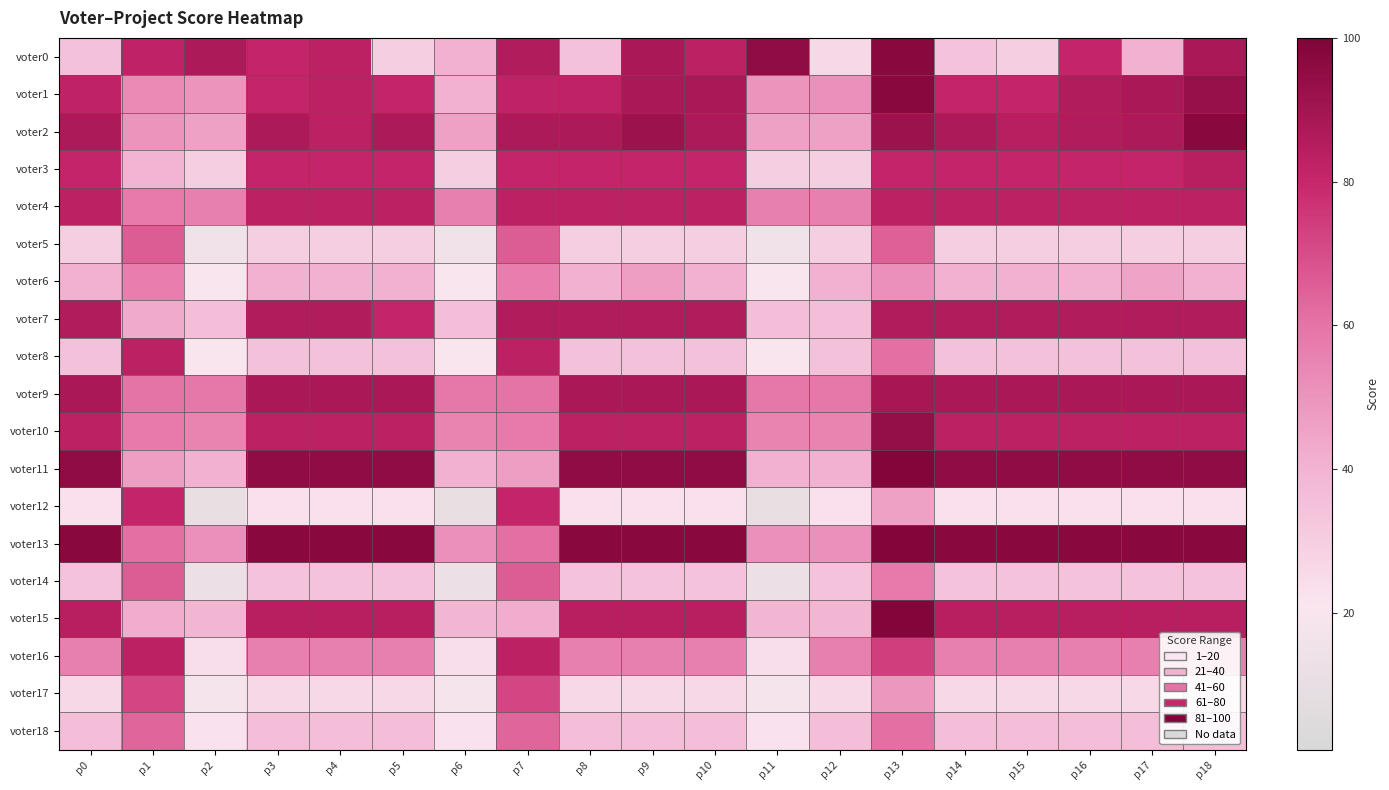

Reading left to right, list all the values displayed in this chart.

voter0: p0=35	p1=82	p2=87	p3=81	p4=83	p5=30	p6=41	p7=86	p8=35	p9=88	p10=83	p11=95	p12=26	p13=97	p14=34	p15=30	p16=81	p17=41	p18=88
voter1: p0=82	p1=53	p2=50	p3=81	p4=83	p5=81	p6=41	p7=82	p8=82	p9=88	p10=88	p11=50	p12=51	p13=97	p14=81	p15=81	p16=86	p17=88	p18=93
voter2: p0=87	p1=50	p2=46	p3=87	p4=83	p5=87	p6=46	p7=87	p8=87	p9=92	p10=87	p11=46	p12=46	p13=92	p14=87	p15=84	p16=86	p17=87	p18=97
voter3: p0=81	p1=40	p2=30	p3=81	p4=81	p5=81	p6=30	p7=81	p8=81	p9=81	p10=81	p11=30	p12=30	p13=81	p14=81	p15=81	p16=81	p17=81	p18=84
voter4: p0=83	p1=58	p2=56	p3=83	p4=83	p5=83	p6=56	p7=83	p8=83	p9=83	p10=83	p11=56	p12=56	p13=83	p14=83	p15=83	p16=83	p17=83	p18=83
voter5: p0=30	p1=66	p2=16	p3=30	p4=30	p5=30	p6=16	p7=66	p8=30	p9=30	p10=30	p11=16	p12=30	p13=65	p14=30	p15=30	p16=30	p17=30	p18=30
voter6: p0=41	p1=57	p2=20	p3=41	p4=41	p5=41	p6=20	p7=57	p8=41	p9=47	p10=41	p11=20	p12=41	p13=51	p14=41	p15=41	p16=41	p17=45	p18=41
voter7: p0=86	p1=43	p2=36	p3=86	p4=86	p5=81	p6=36	p7=86	p8=86	p9=86	p10=86	p11=36	p12=36	p13=86	p14=86	p15=86	p16=86	p17=86	p18=86
voter8: p0=35	p1=83	p2=20	p3=35	p4=35	p5=35	p6=20	p7=83	p8=35	p9=35	p10=35	p11=20	p12=35	p13=61	p14=35	p15=35	p16=35	p17=35	p18=35
voter9: p0=88	p1=60	p2=59	p3=88	p4=88	p5=88	p6=59	p7=60	p8=88	p9=88	p10=88	p11=59	p12=59	p13=89	p14=88	p15=88	p16=88	p17=88	p18=88
voter10: p0=83	p1=58	p2=55	p3=83	p4=83	p5=83	p6=55	p7=58	p8=83	p9=83	p10=83	p11=55	p12=55	p13=94	p14=83	p15=83	p16=83	p17=83	p18=83
voter11: p0=95	p1=47	p2=41	p3=95	p4=95	p5=95	p6=41	p7=47	p8=95	p9=95	p10=95	p11=41	p12=41	p13=99	p14=95	p15=95	p16=95	p17=95	p18=95
voter12: p0=23	p1=81	p2=11	p3=23	p4=23	p5=23	p6=11	p7=81	p8=23	p9=23	p10=23	p11=11	p12=23	p13=46	p14=23	p15=23	p16=23	p17=23	p18=23
voter13: p0=97	p1=61	p2=51	p3=97	p4=97	p5=97	p6=51	p7=61	p8=97	p9=97	p10=97	p11=51	p12=51	p13=99	p14=97	p15=97	p16=97	p17=97	p18=97
voter14: p0=34	p1=66	p2=13	p3=34	p4=34	p5=34	p6=13	p7=66	p8=34	p9=34	p10=34	p11=13	p12=34	p13=58	p14=34	p15=34	p16=34	p17=34	p18=34
voter15: p0=84	p1=42	p2=39	p3=84	p4=84	p5=84	p6=39	p7=42	p8=84	p9=84	p10=84	p11=39	p12=39	p13=99	p14=84	p15=84	p16=84	p17=84	p18=84
voter16: p0=56	p1=83	p2=24	p3=56	p4=56	p5=56	p6=24	p7=83	p8=56	p9=56	p10=56	p11=24	p12=56	p13=74	p14=56	p15=56	p16=56	p17=56	p18=56
voter17: p0=26	p1=72	p2=19	p3=26	p4=26	p5=26	p6=19	p7=72	p8=26	p9=26	p10=26	p11=19	p12=26	p13=49	p14=26	p15=26	p16=26	p17=26	p18=26
voter18: p0=36	p1=64	p2=22	p3=36	p4=36	p5=36	p6=22	p7=64	p8=36	p9=36	p10=36	p11=22	p12=36	p13=61	p14=36	p15=36	p16=36	p17=36	p18=36